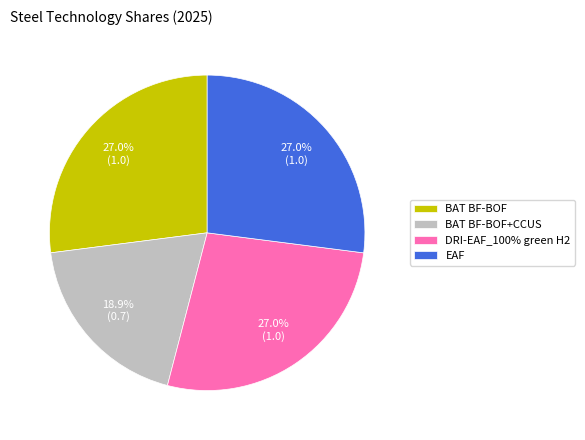

How many segments does this pie chart have?

4